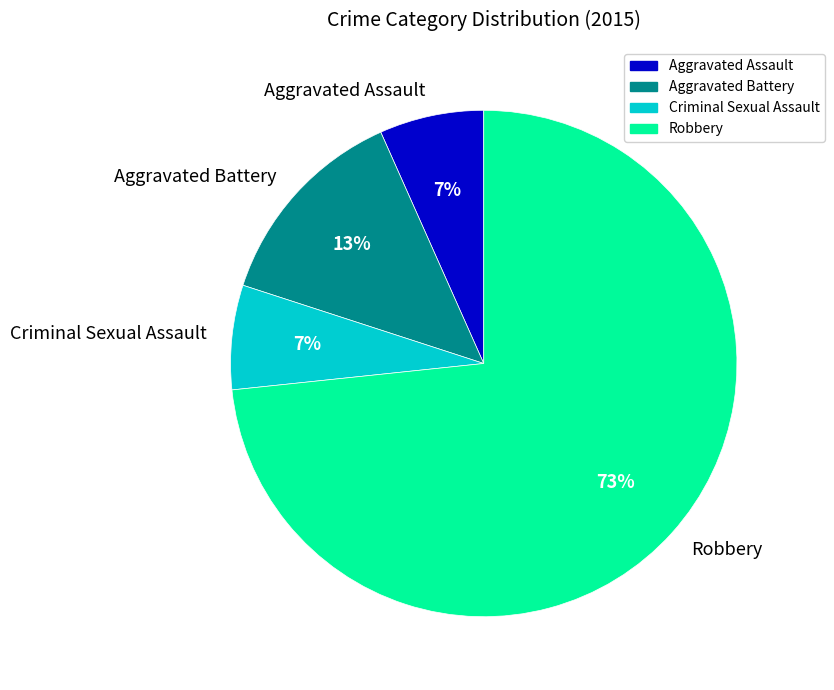

Count the number of slices in the pie.

4